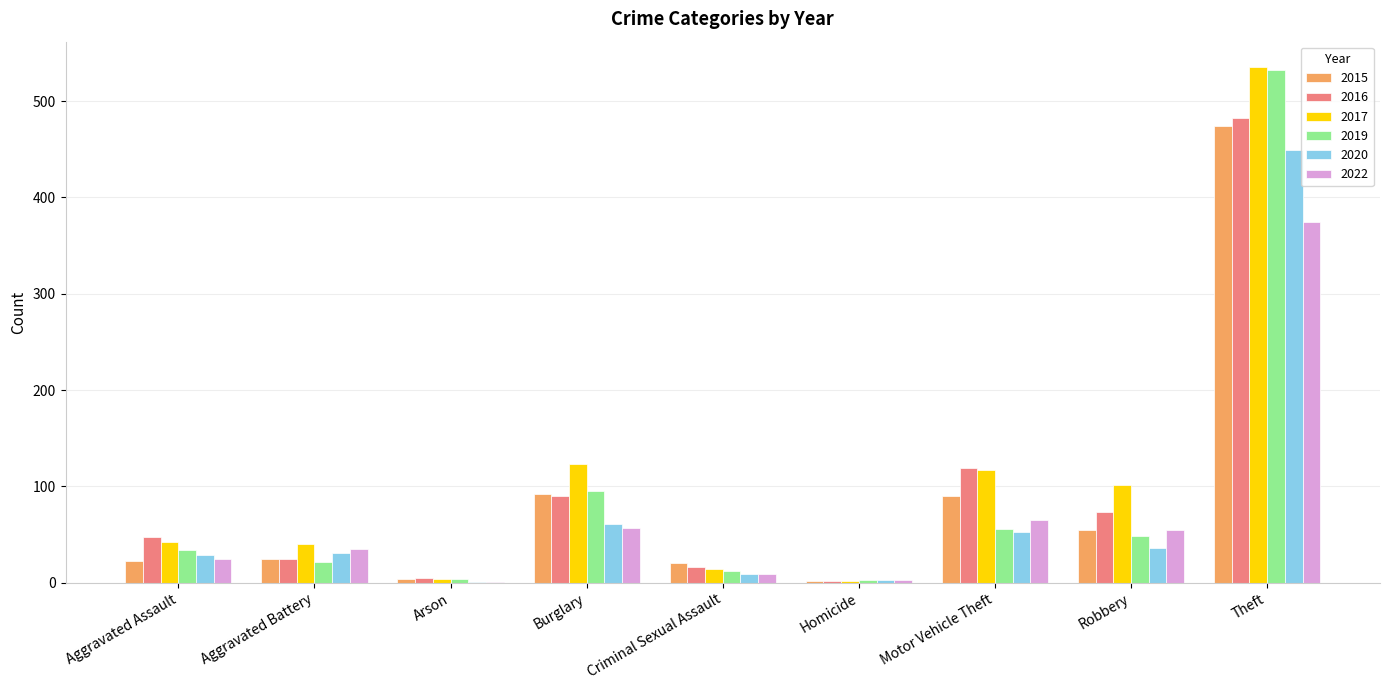

At which category is the sum across all series the highest?

Theft